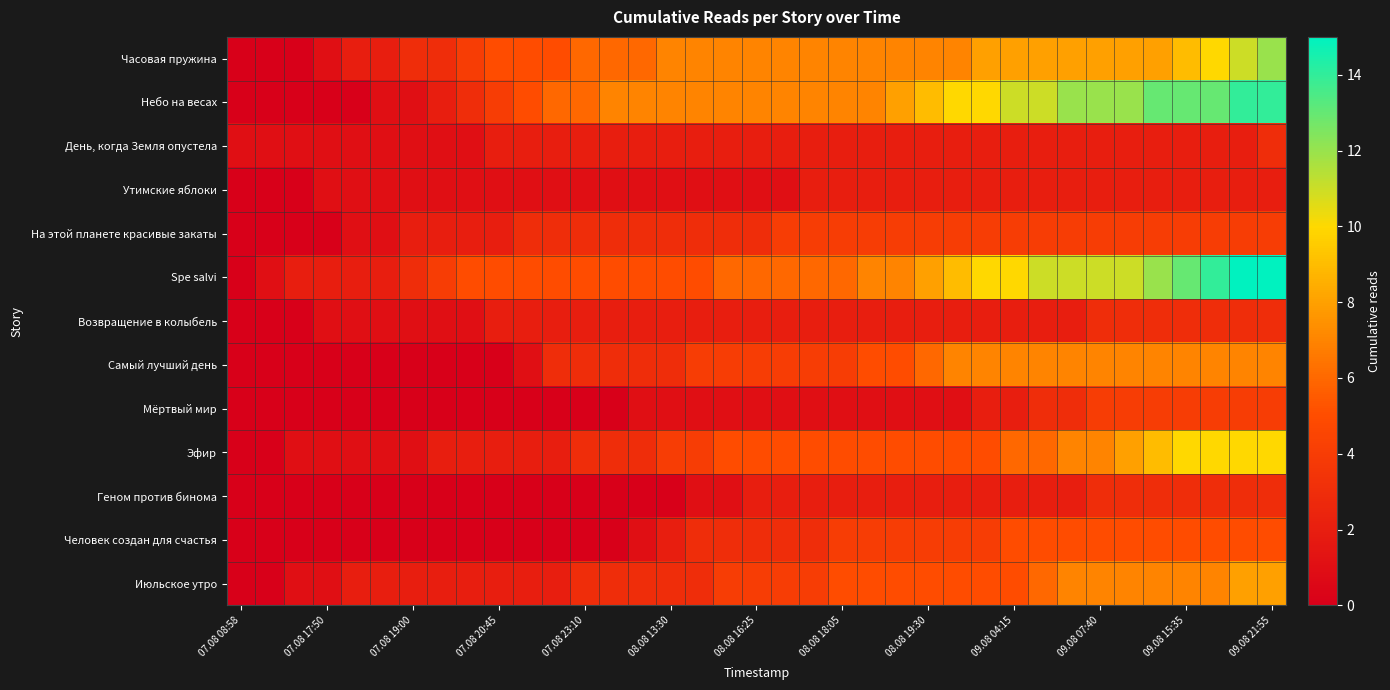

At which category is the sum across all series the highest?

09.08 21:55